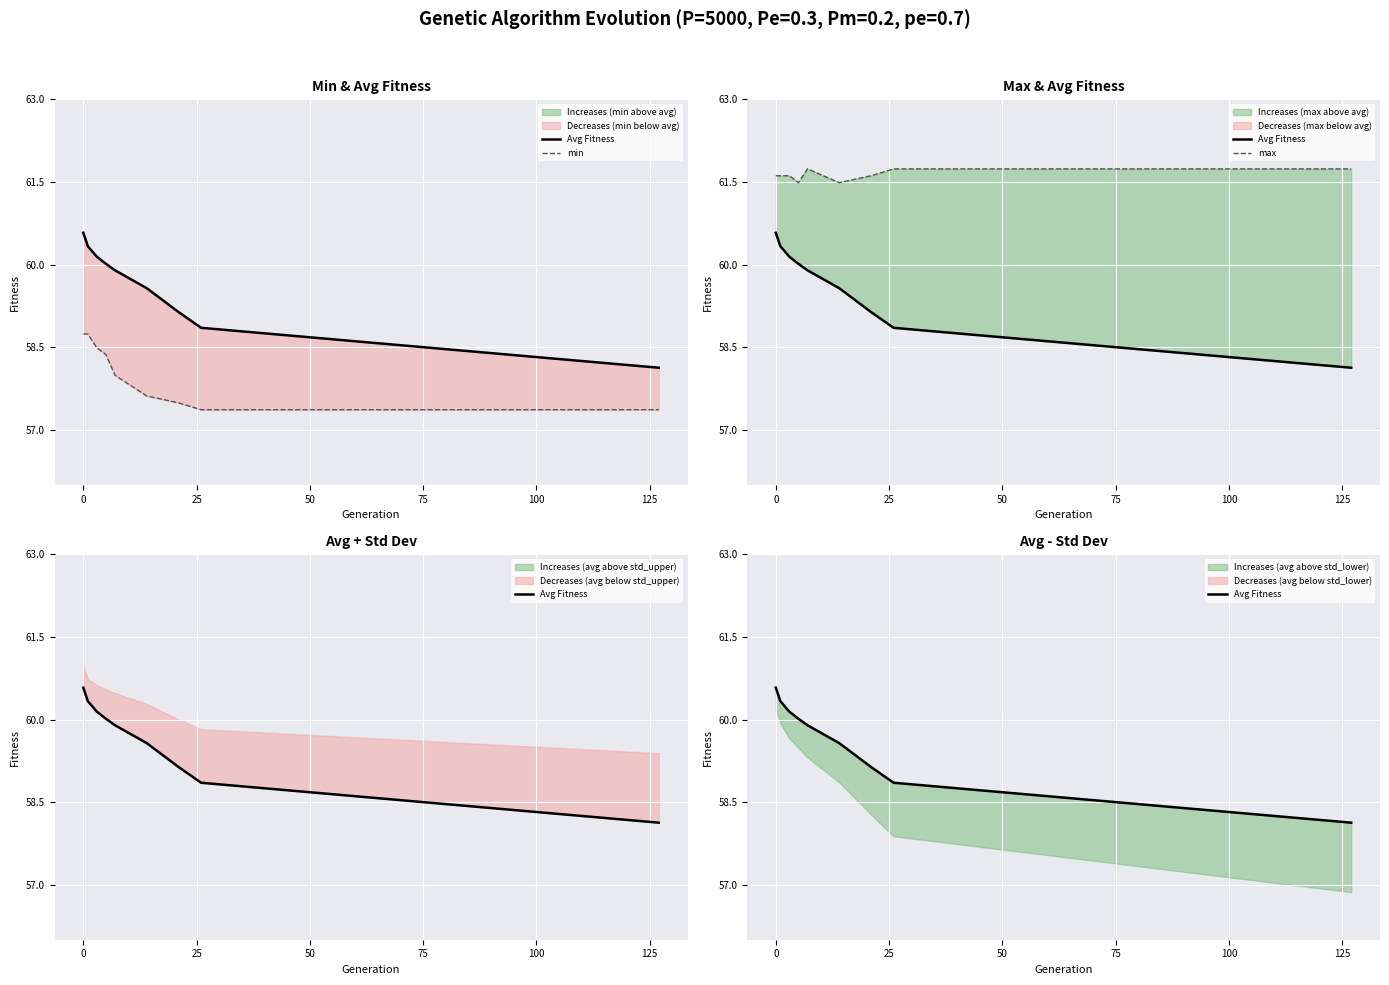

Between −25 and 125, which series saw the biggest shift?

Avg Fitness